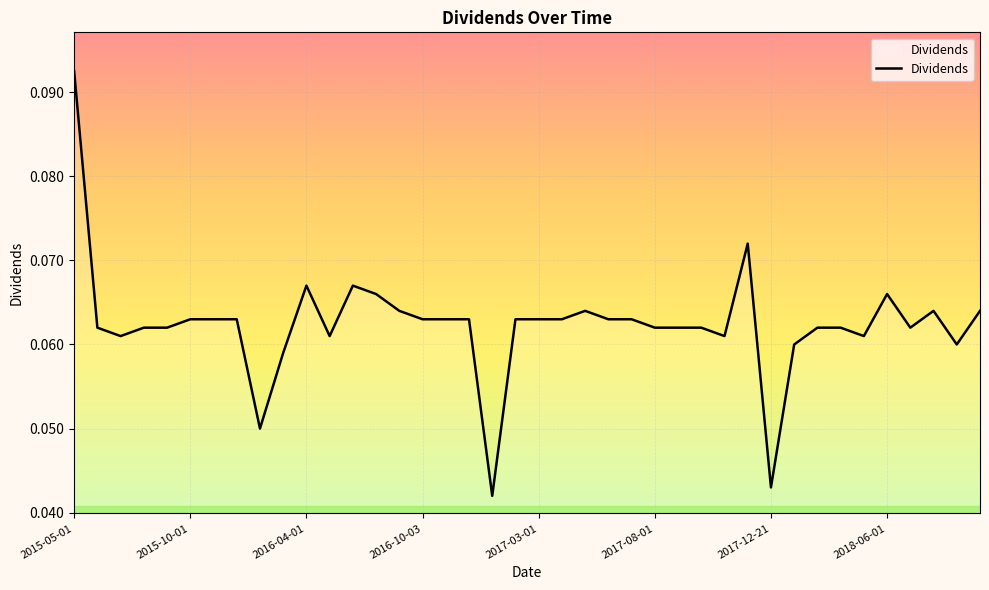

Which category has the highest value across all series?

2015-05-01